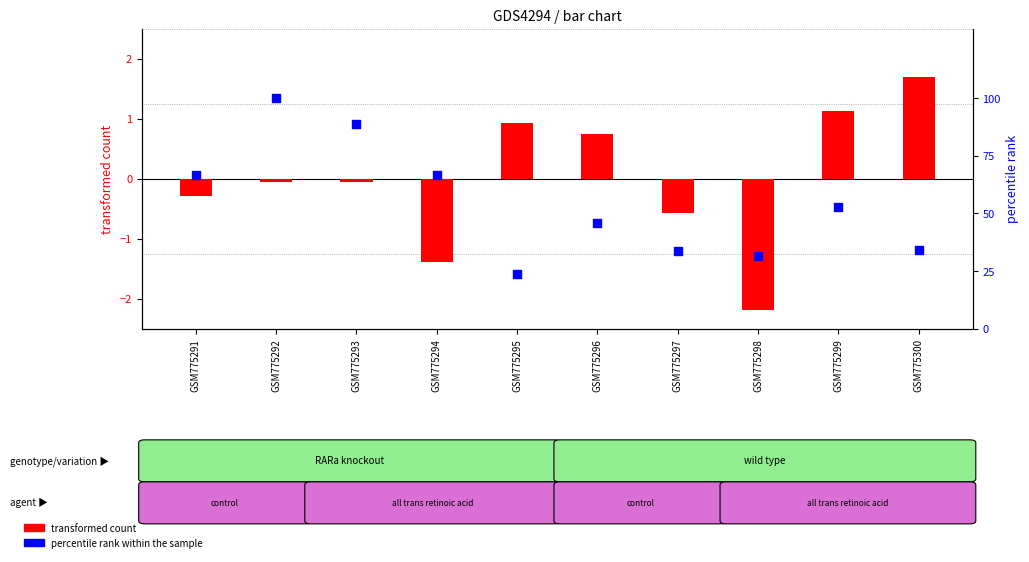

Which series has the largest total across all categories?

percentile rank within the sample